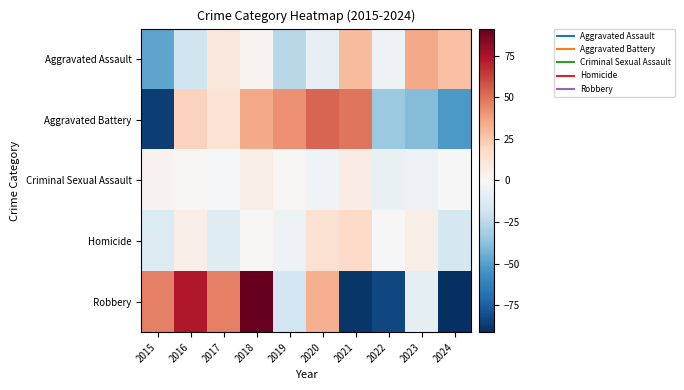

Reading right to left, what are all the values shown in this chart?

Aggravated Assault: 2024=27.6	2023=34.6	2022=-4.4	2021=28.6	2020=-7.4	2019=-25.4	2018=2.6	2017=10.6	2016=-18.4	2015=-48.4
Aggravated Battery: 2024=-52.2	2023=-39.2	2022=-34.2	2021=48.8	2020=52.8	2019=41.8	2018=34.8	2017=12.8	2016=20.8	2015=-86.2
Criminal Sexual Assault: 2024=-0.1	2023=-5.1	2022=-7.1	2021=6.9	2020=-4.1	2019=0.9	2018=5.9	2017=-1.1	2016=0.9	2015=2.9
Homicide: 2024=-15.8	2023=5.2	2022=0.2	2021=17.2	2020=14.2	2019=-4.8	2018=1.2	2017=-10.8	2016=6.2	2015=-12.8
Robbery: 2024=-90.8	2023=-8.8	2022=-82.8	2021=-88.8	2020=32.2	2019=-17.8	2018=91.2	2017=46.2	2016=73.2	2015=46.2